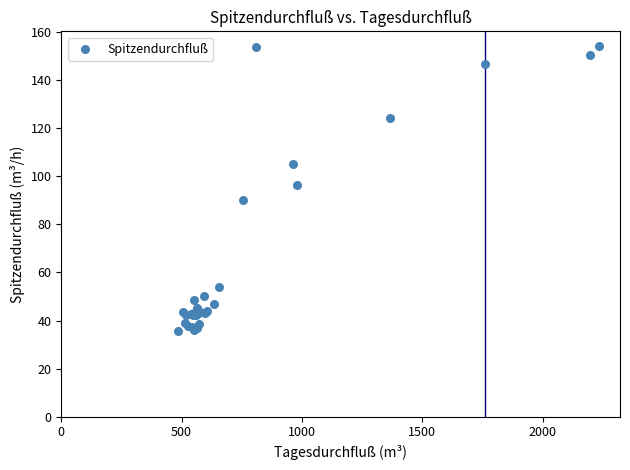

What Y value in the scatter plot is closest to 94?

96.2